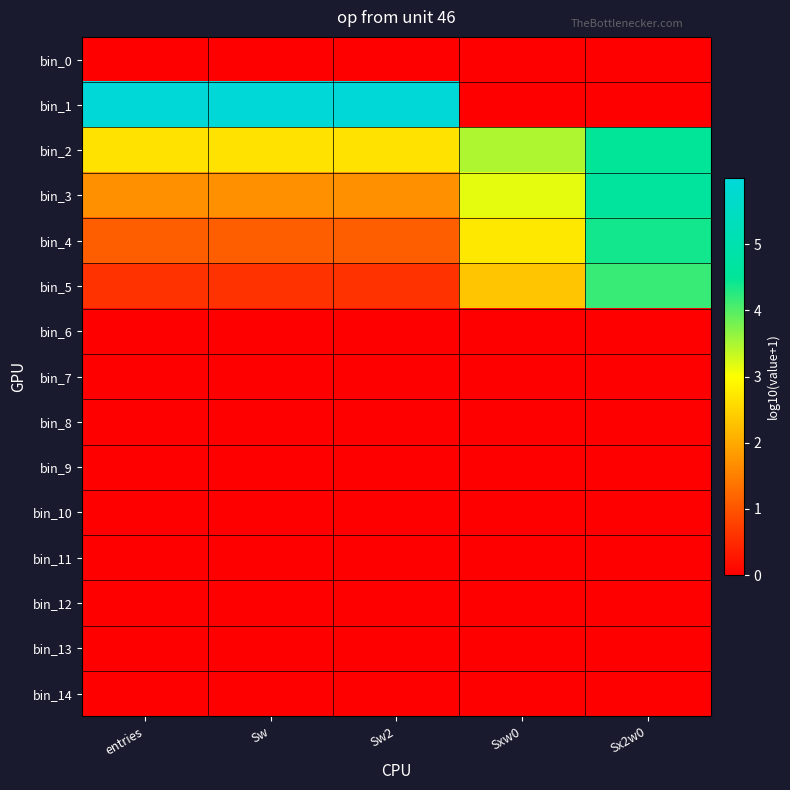

At how many categories does at least one series exceed 1?

5